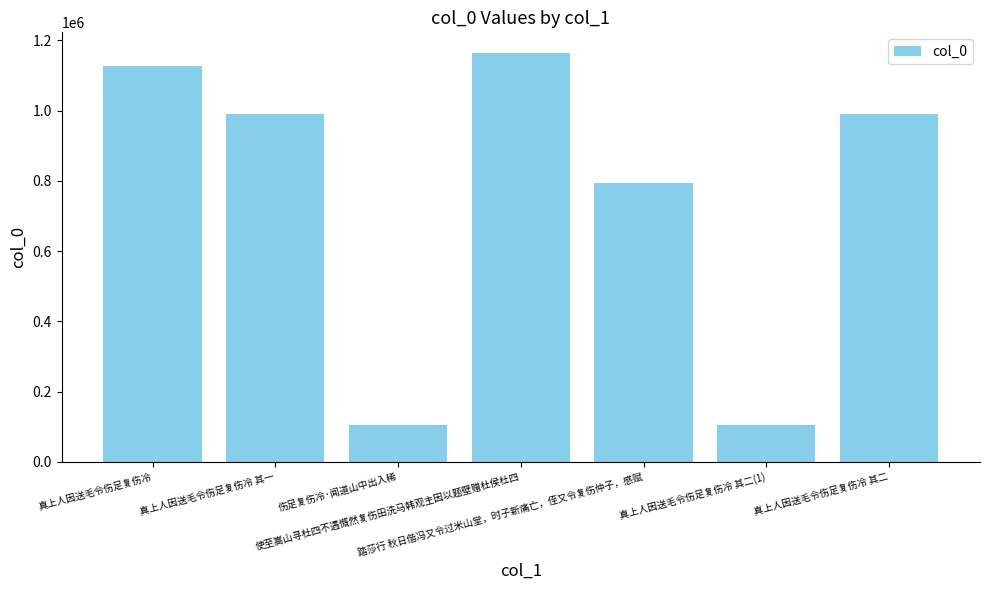

What is the difference between the maximum and minimum values?

1058798